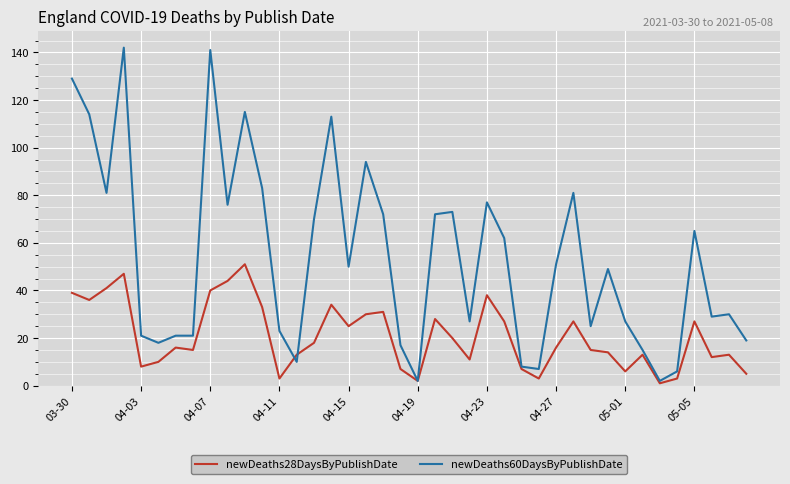

At how many categories does at least one series exceed 11?

35